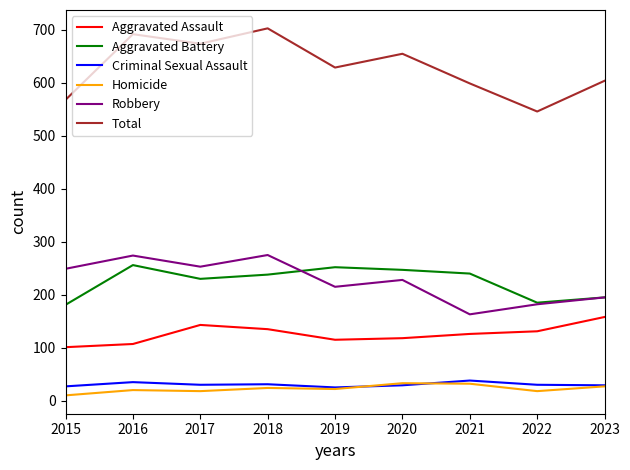

True or false: Aggravated Battery has more than 0 interior local peaks.

True